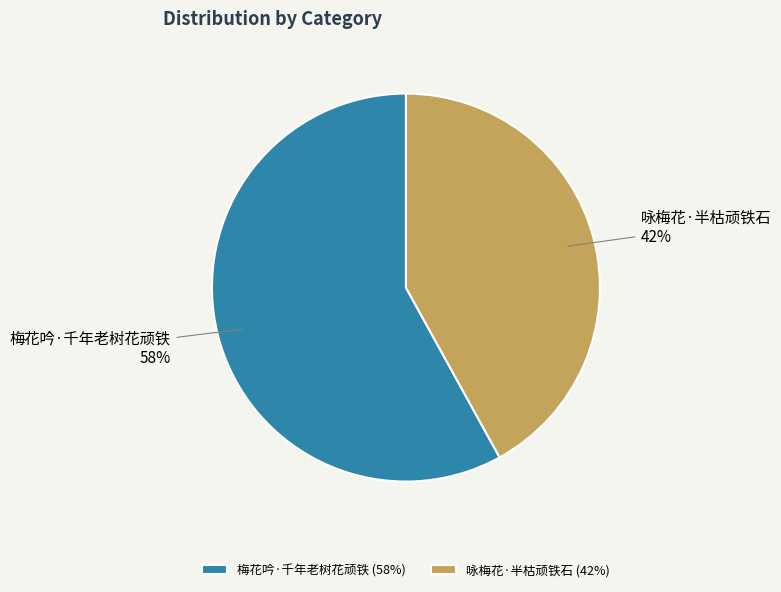

Is the sum of 梅花吟·千年老树花顽铁 and 咏梅花·半枯顽铁石 greater than half?

Yes